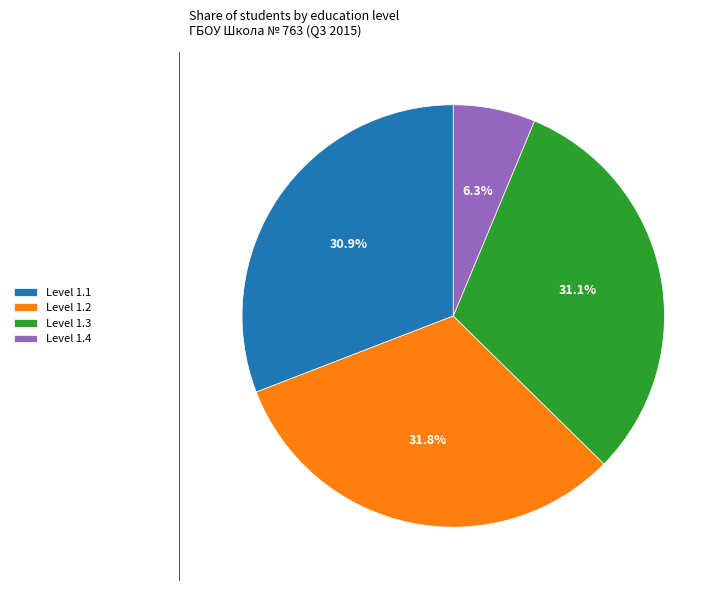

How many slices are in this pie chart?

4